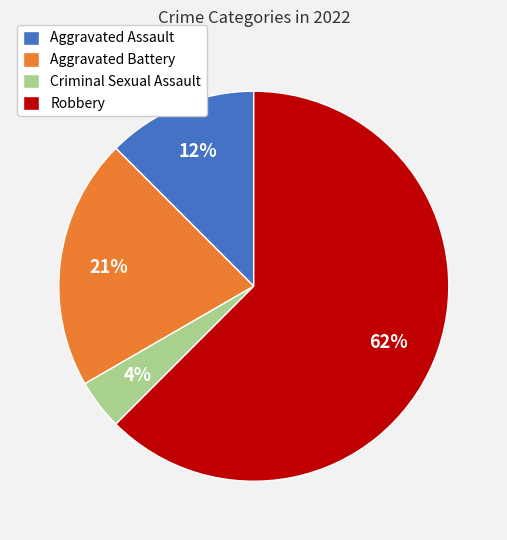

To the nearest percent, what is the average slice percentage?

25%